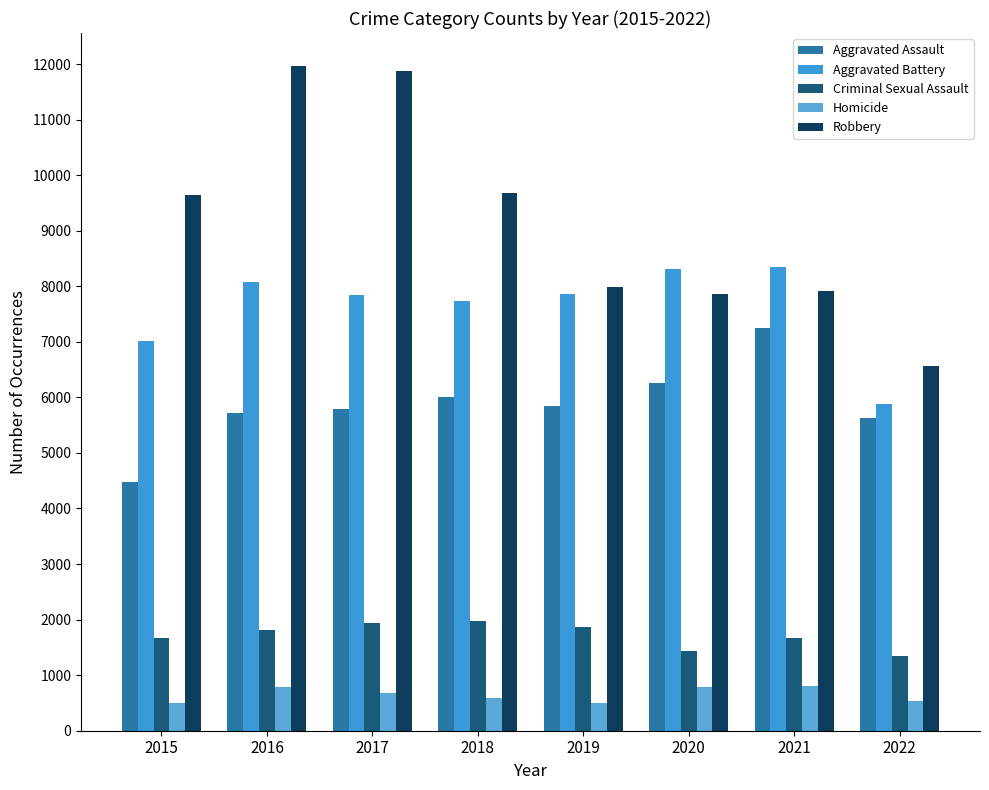

Rank the series at 2022 from highest to lowest value.

Robbery, Aggravated Battery, Aggravated Assault, Criminal Sexual Assault, Homicide